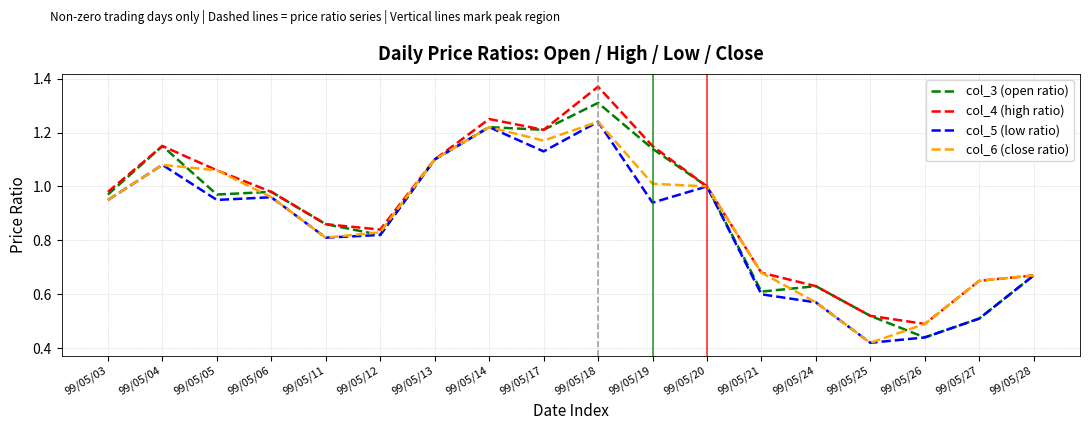

What is the total value across all series at 99/05/18?

5.2